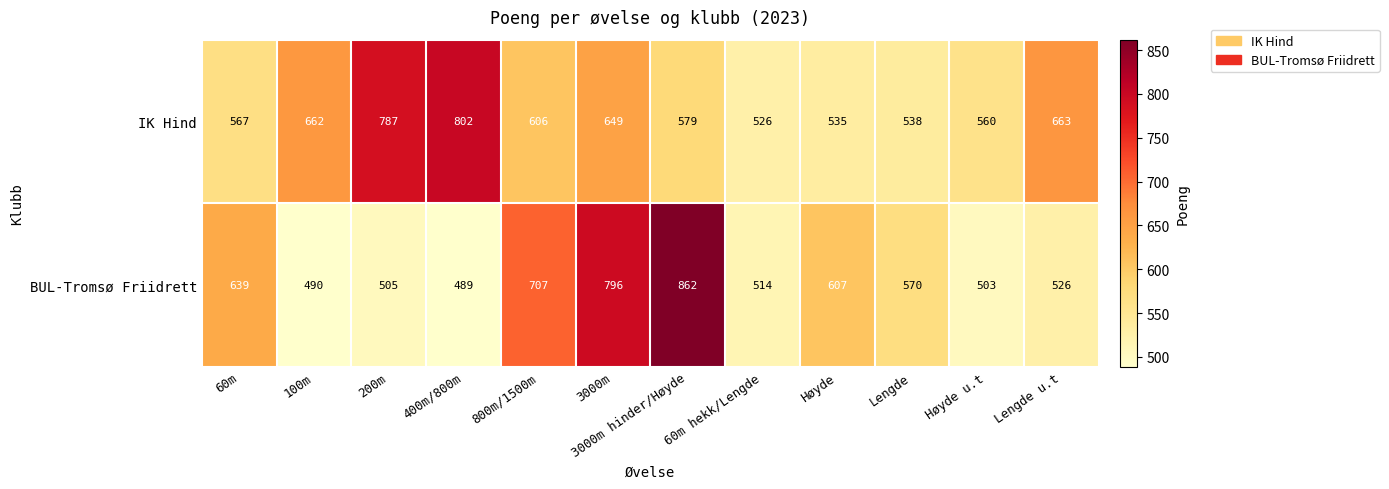

Which series changed the most between 100m and 60m hekk/Lengde?

IK Hind